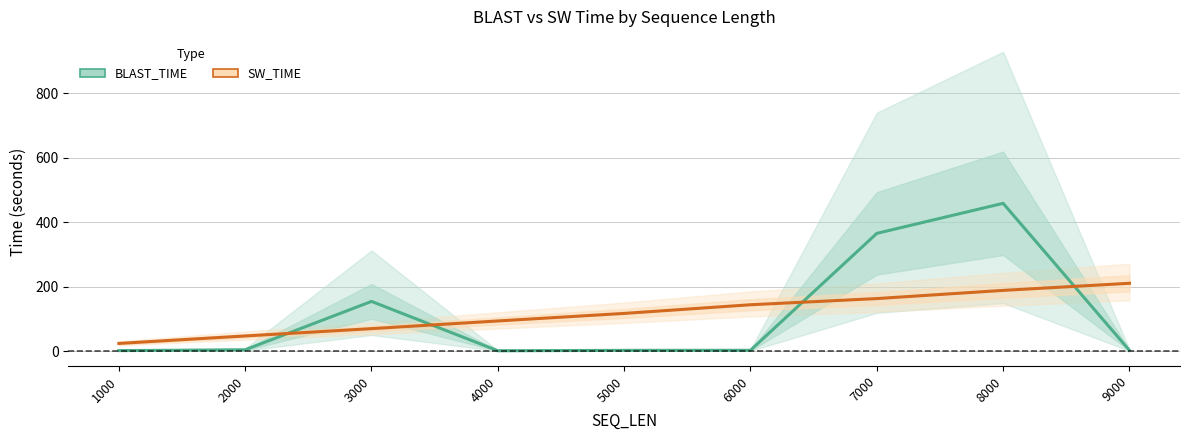

What is the sum of the BLAST_TIME values at 4000 and 6000?

3.7